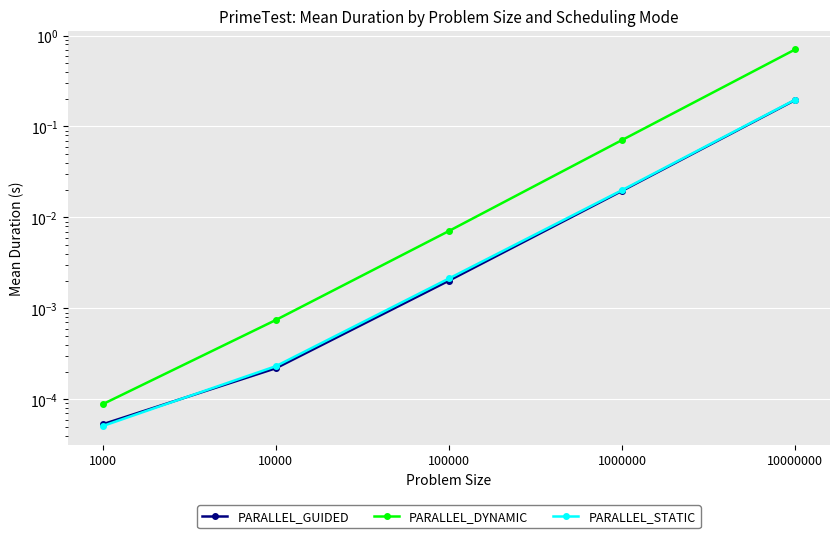

What is the difference between the maximum and minimum values in the PARALLEL_DYNAMIC series?

0.7